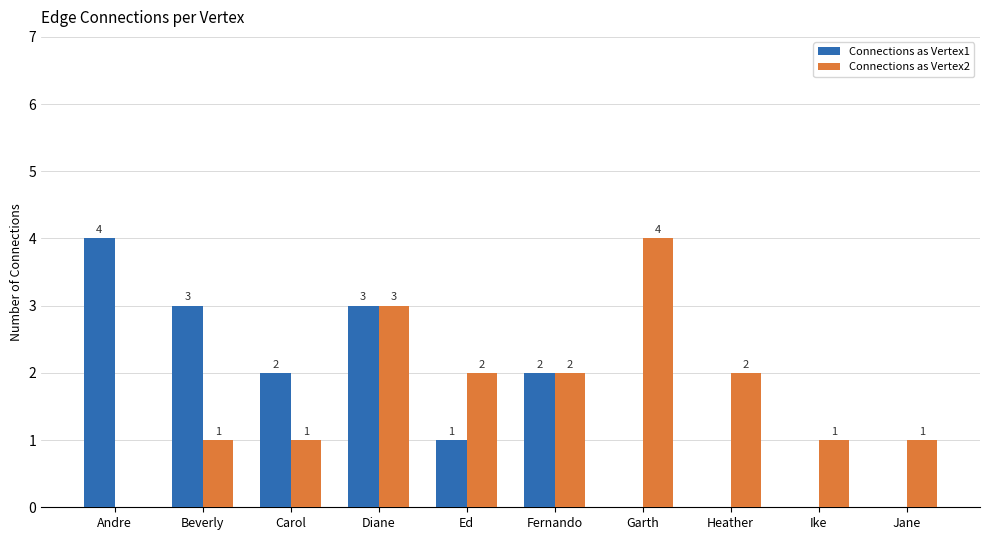

The value of Connections as Vertex1 at Jane is 1. True or false?

False